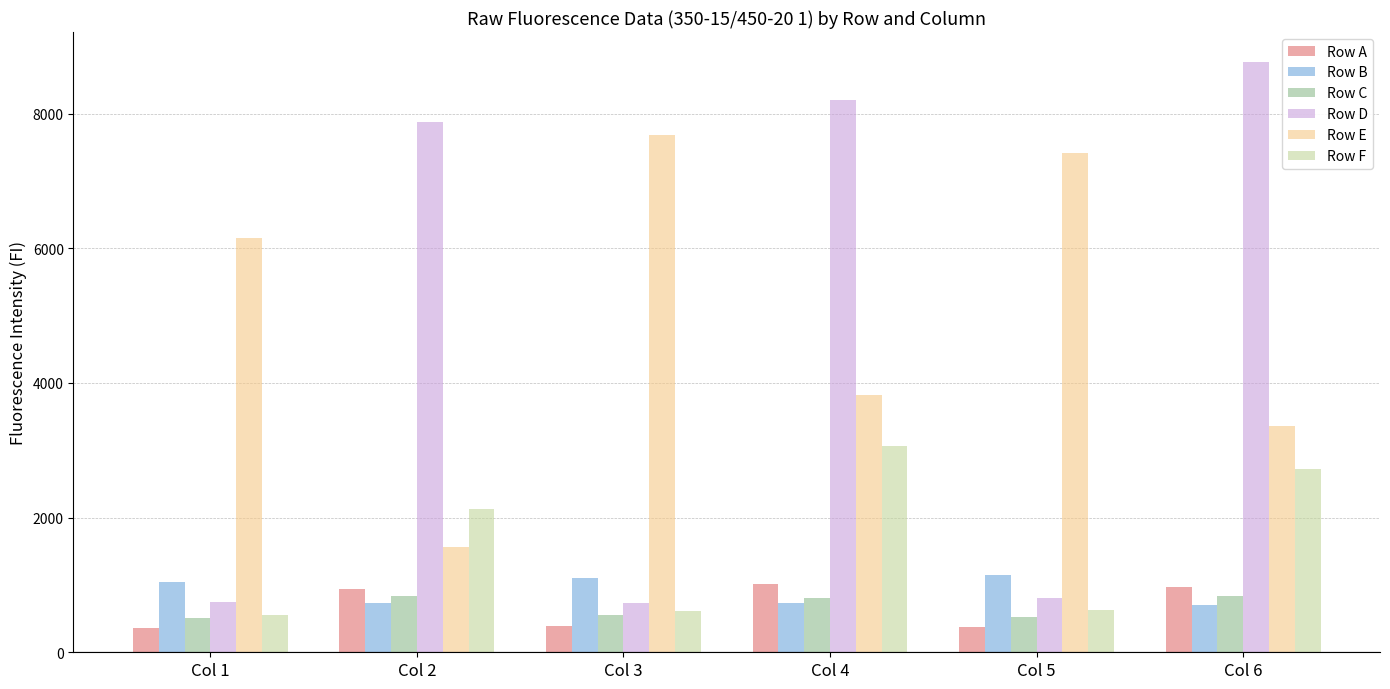

What are all the series names shown in the legend?

Row A, Row B, Row C, Row D, Row E, Row F